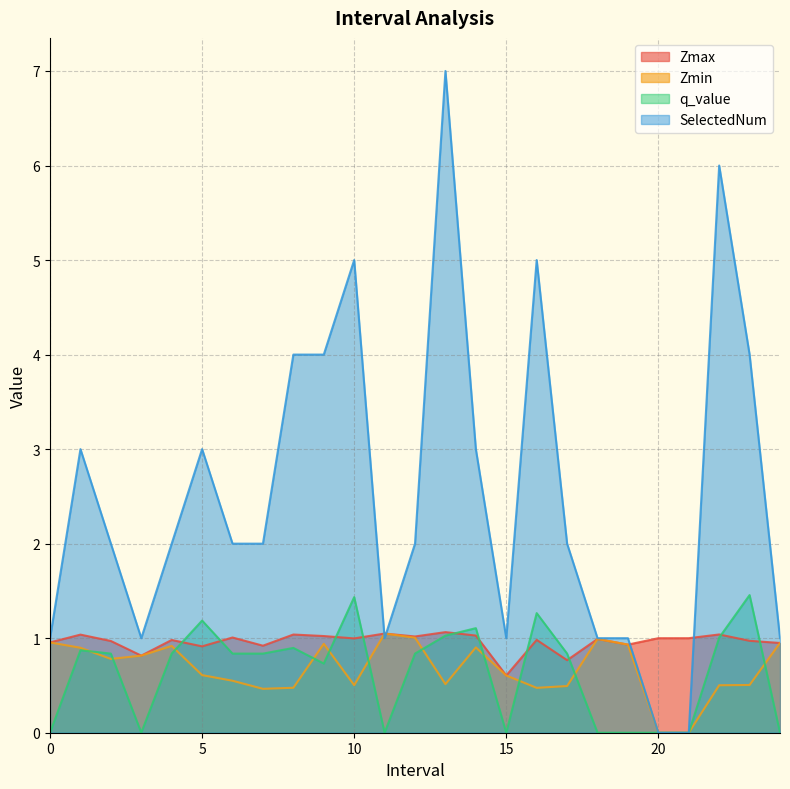

At which label does Zmin reach its peak?

11.0